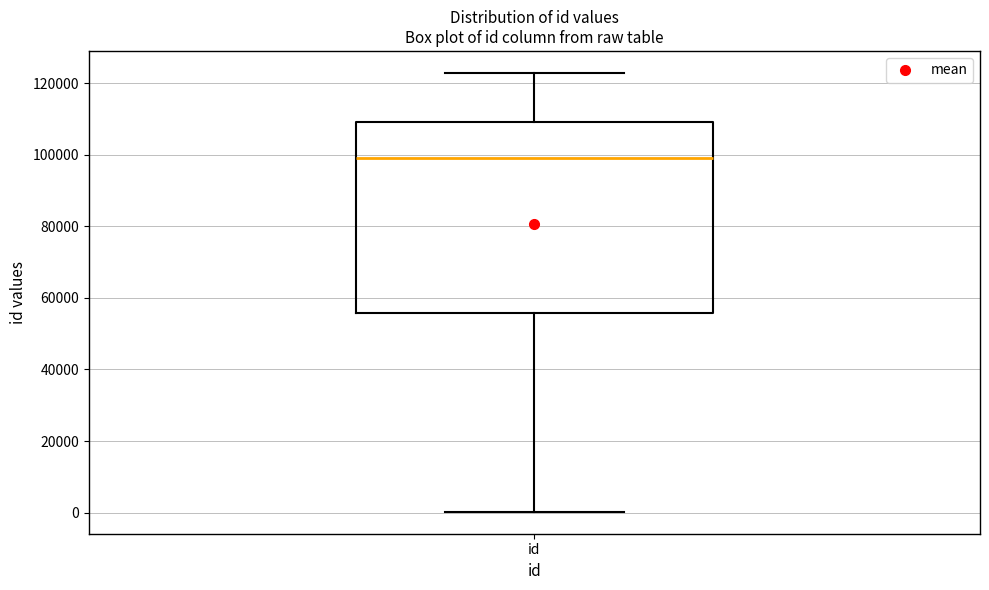

Where does the upper whisker of the box for id end on the y-axis? The values are not printed on the chart, so give them approximately, as read against the axis.

122000